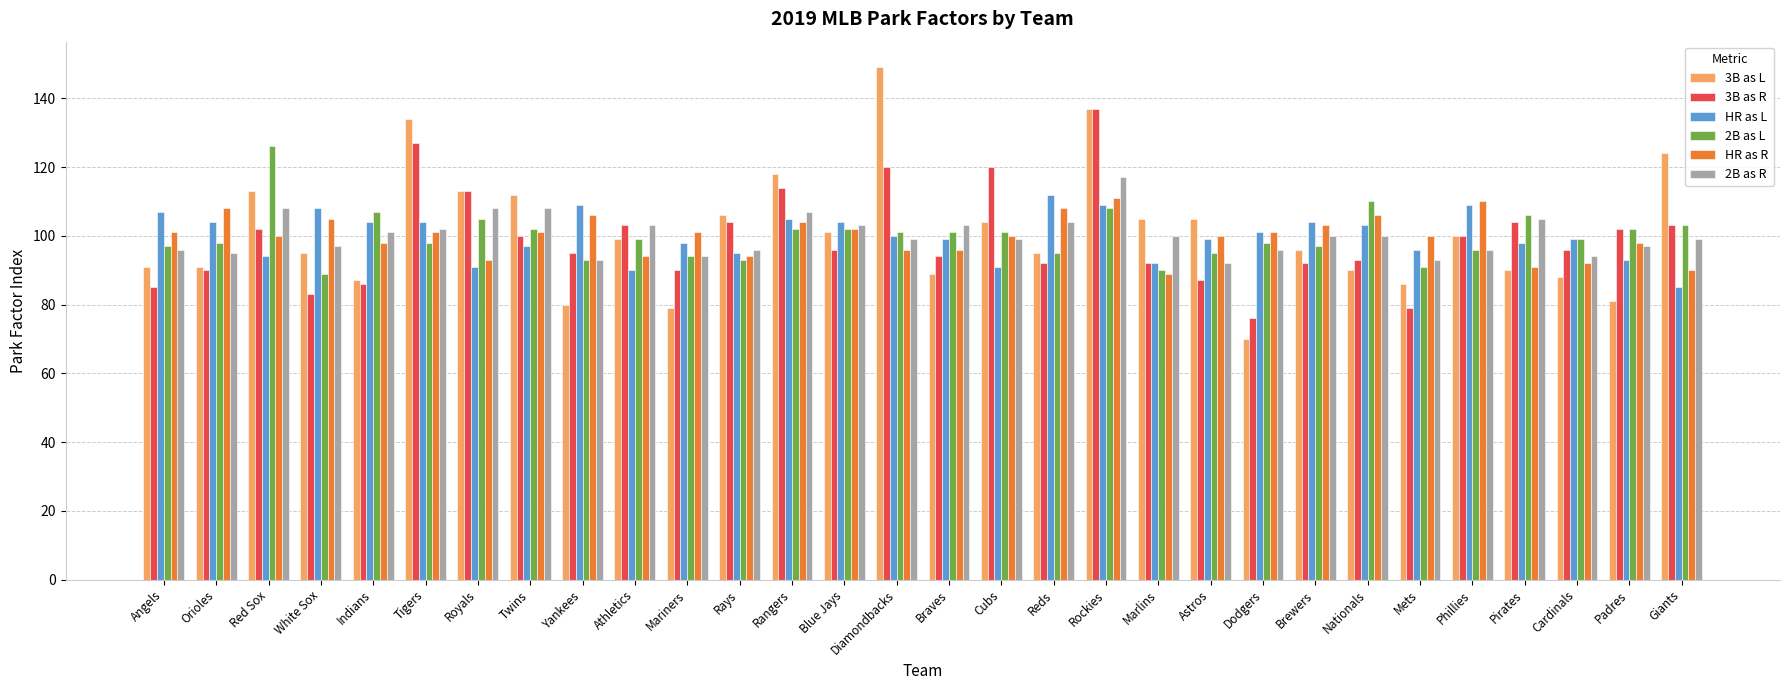

The HR as L series shows 99 at Cardinals. True or false?

True